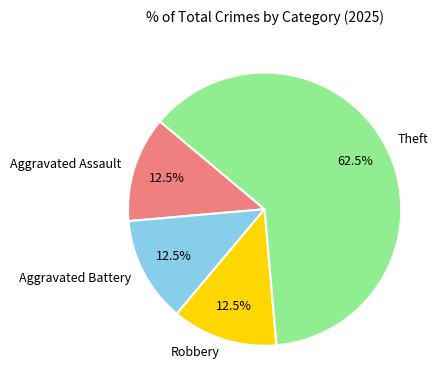

Count the number of slices in the pie.

4